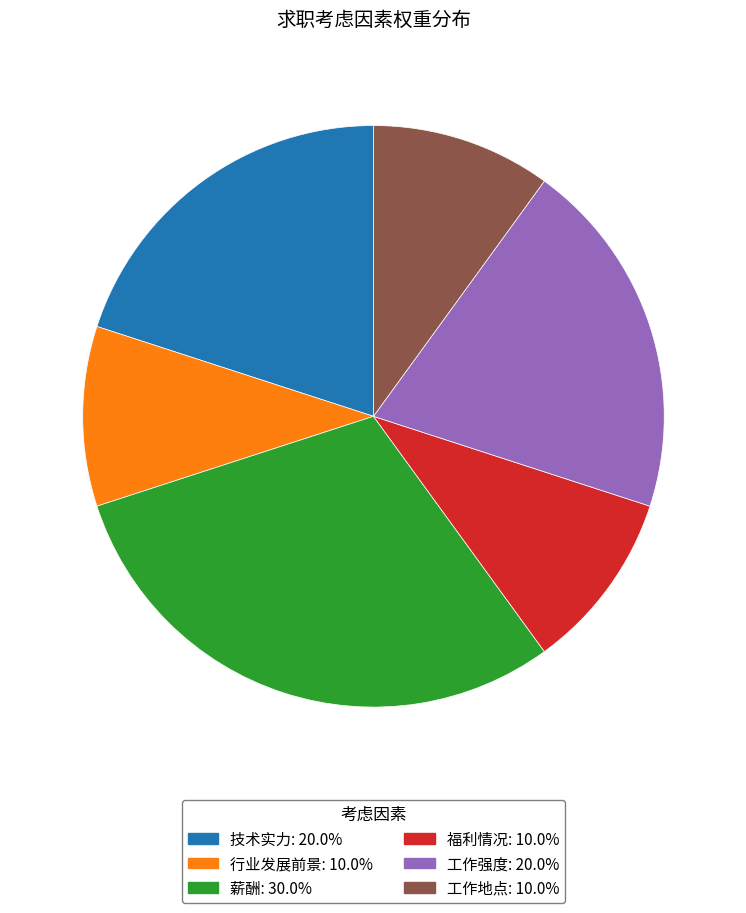

The 薪酬 slice represents 30% of the pie. True or false?

True